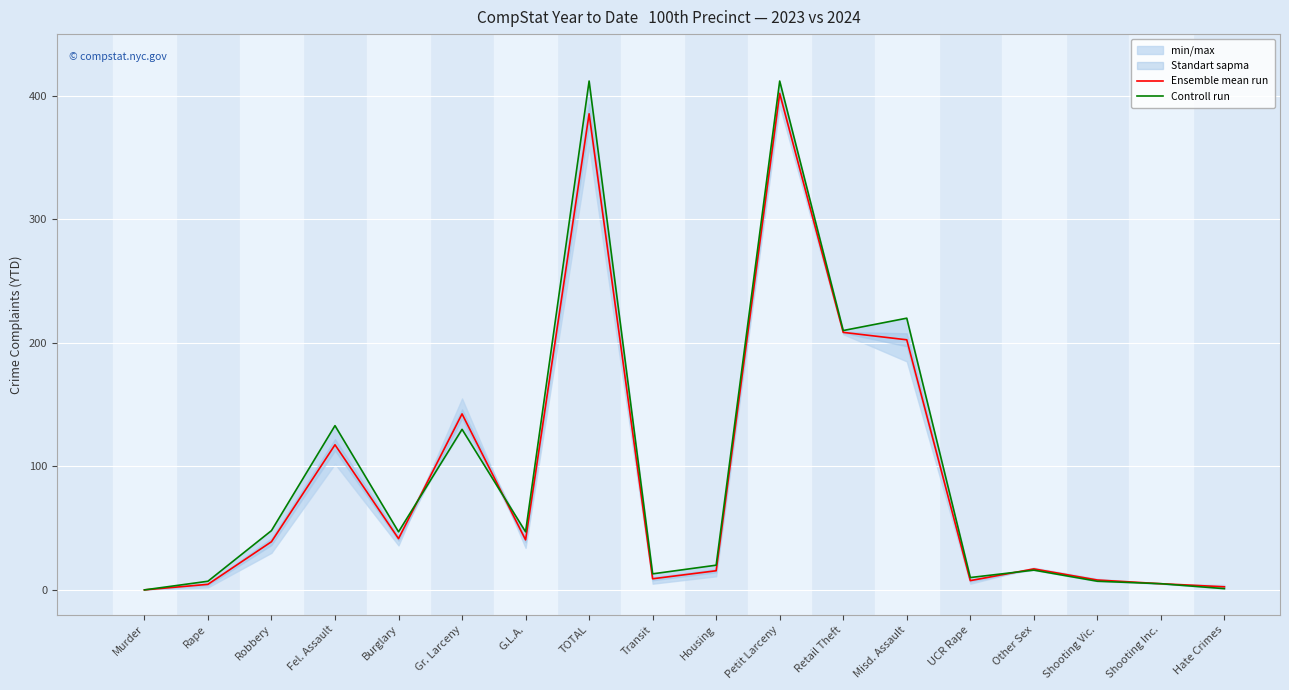

Which category has the lowest value across all series?

Murder